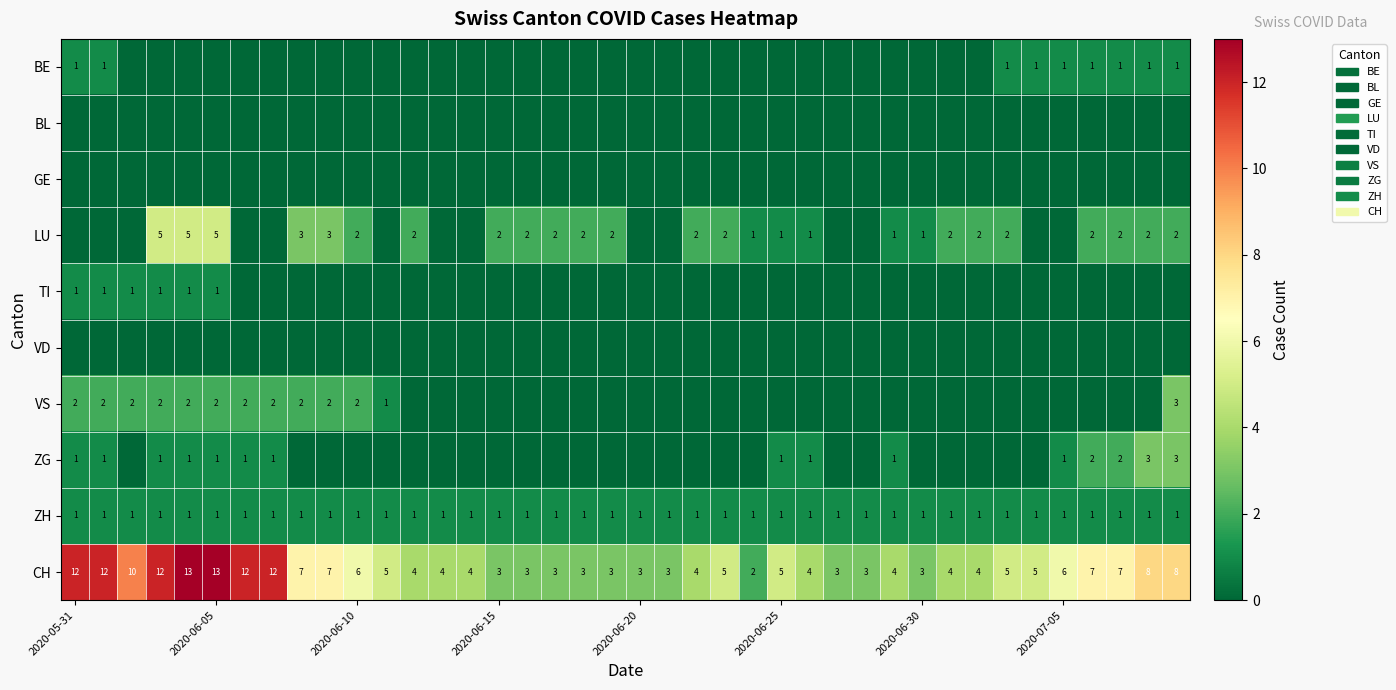

What is the difference between the maximum and minimum values in the CH series?

11